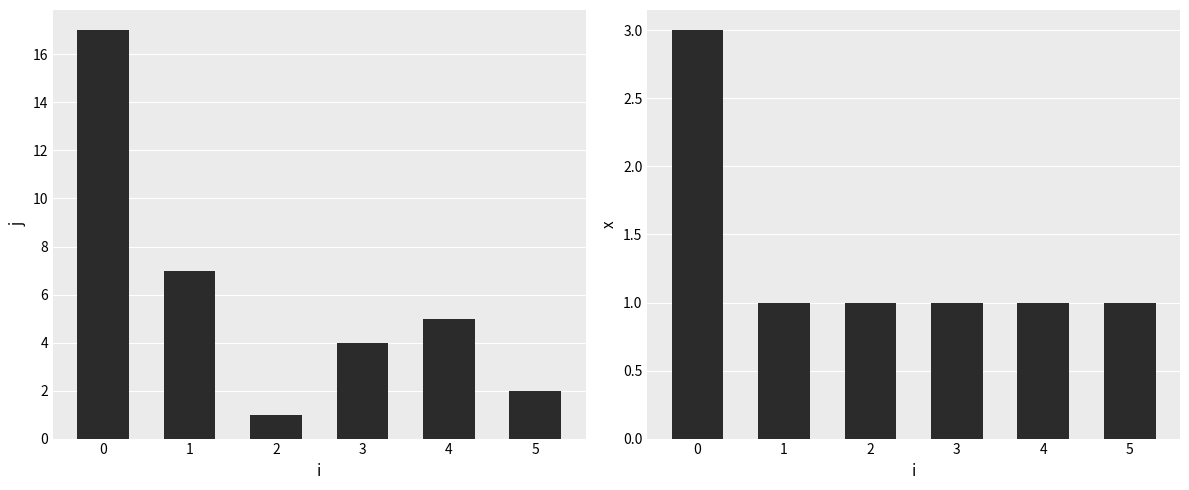

Is the value of j at 3 greater than the value of x at 3?

Yes